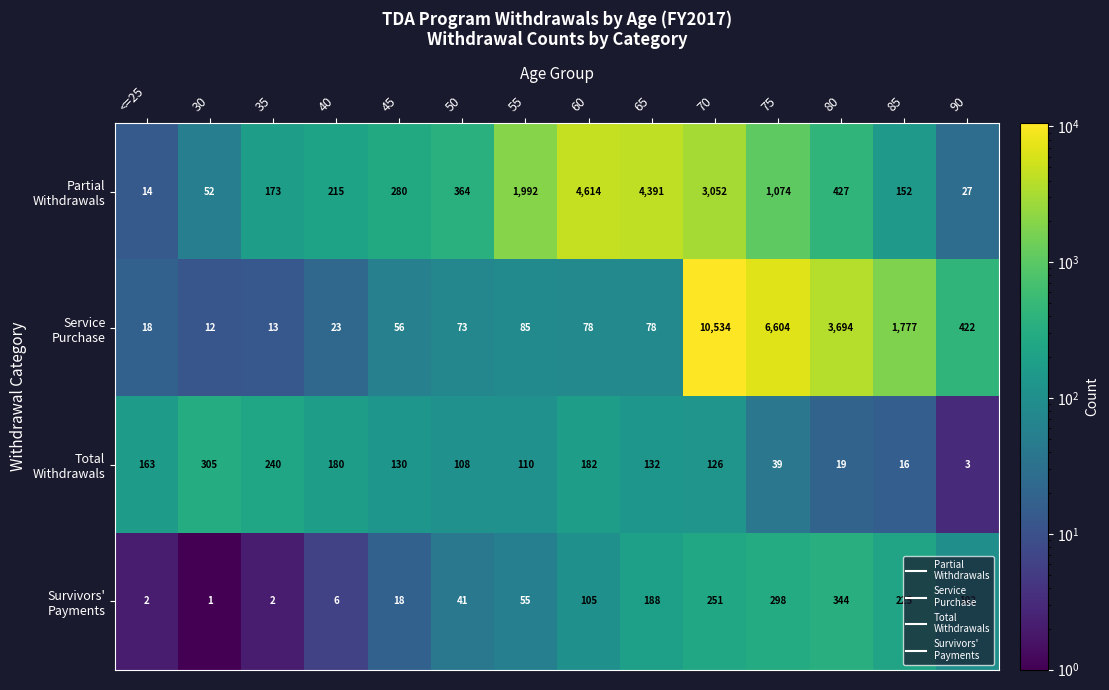

What is the total value across all series at <=25?

197